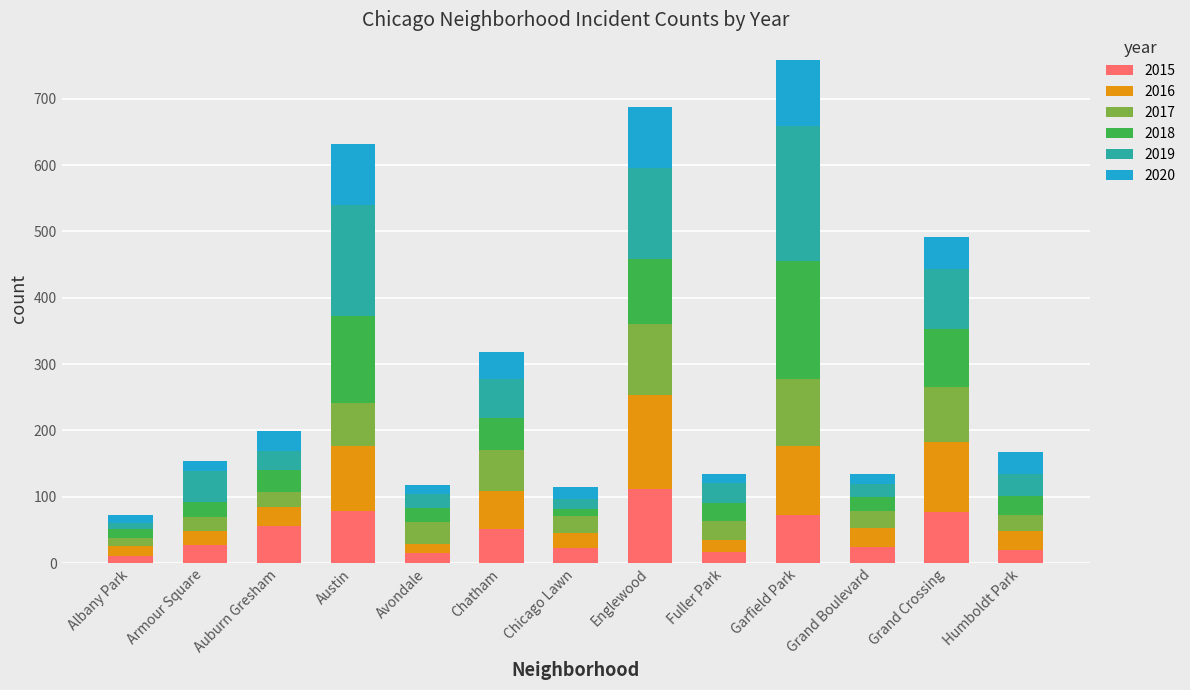

What is the total value across all series at Garfield Park?

759